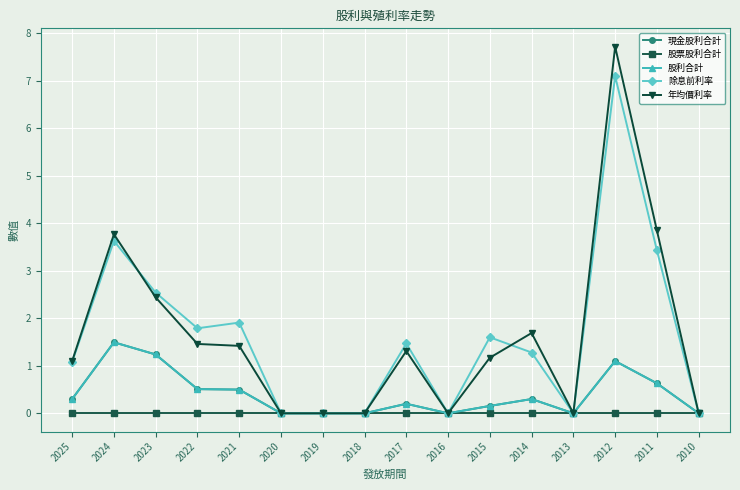

What is the total value across all series at 2012?

17.0